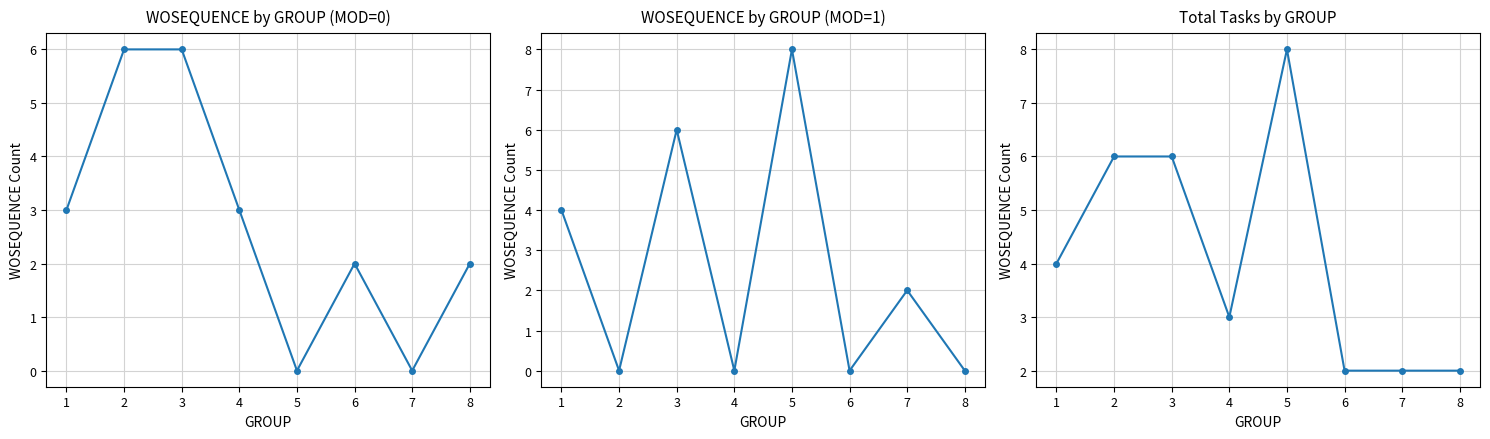

What is the value of the WOSEQUENCE by GROUP (MOD=0) point at the 1st from the left?

3